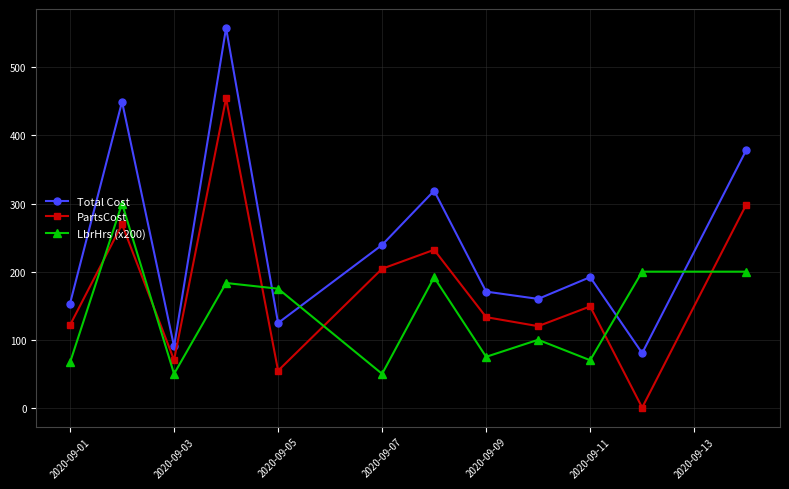

Count the number of data series in this chart.

3